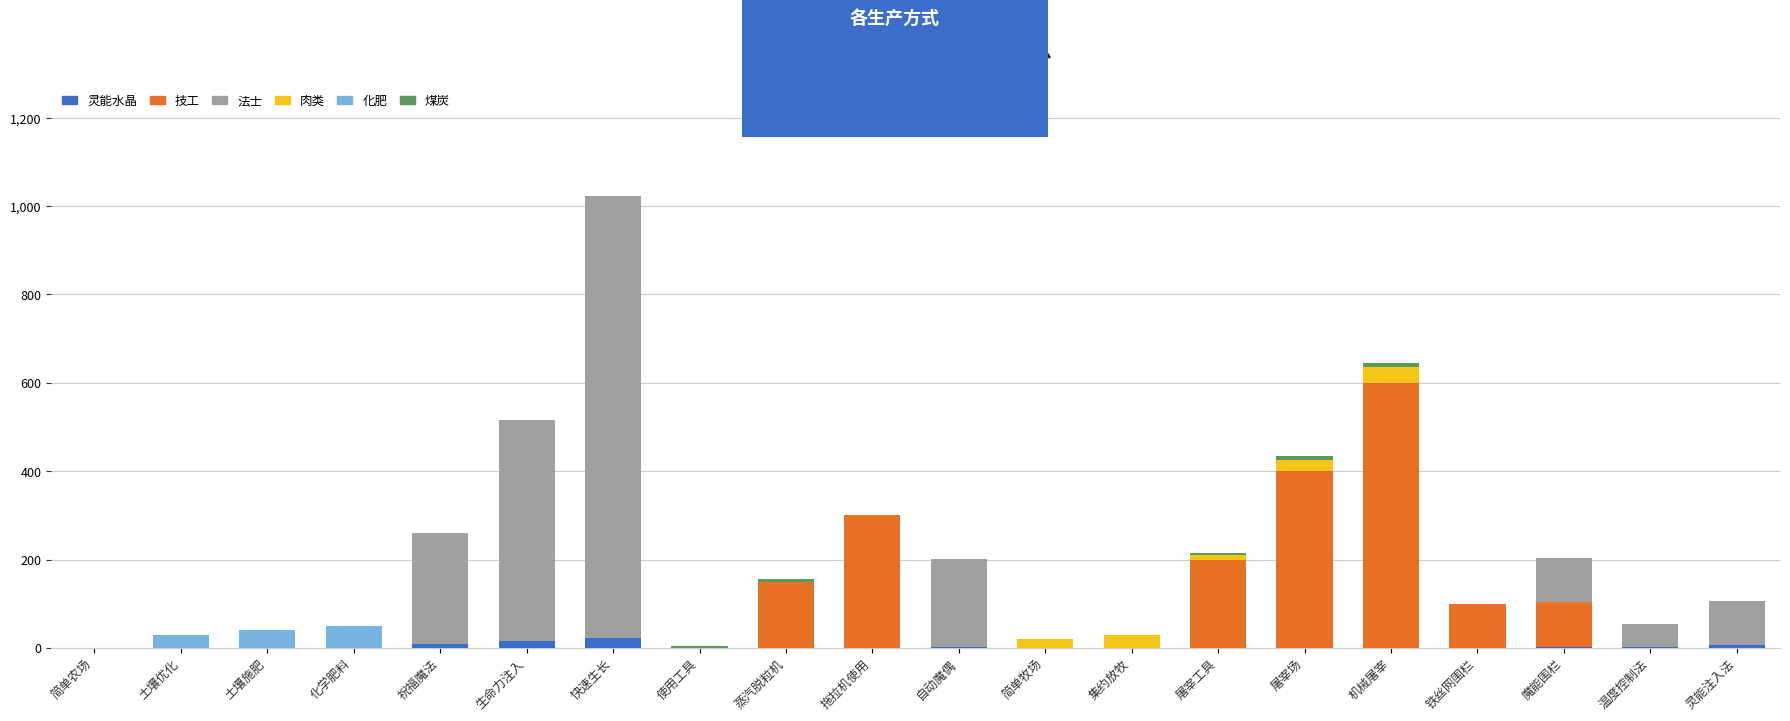

What is the difference between the maximum and minimum values in the 法士 series?

1000